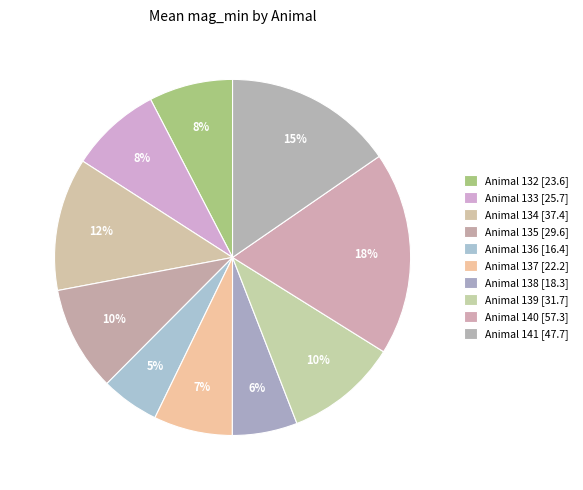

How many segments does this pie chart have?

10